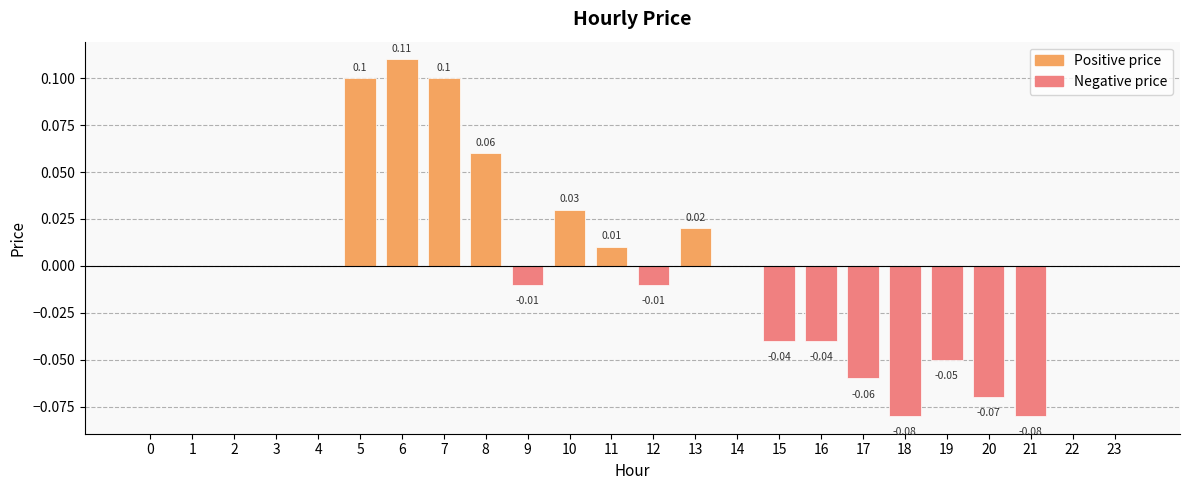

Between 18 and 10, which is larger?

10